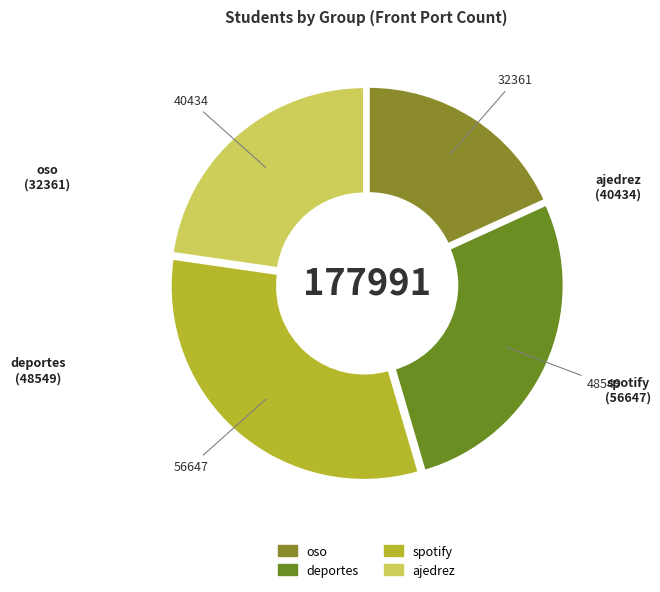

Is there any slice that represents more than half of the pie?

No